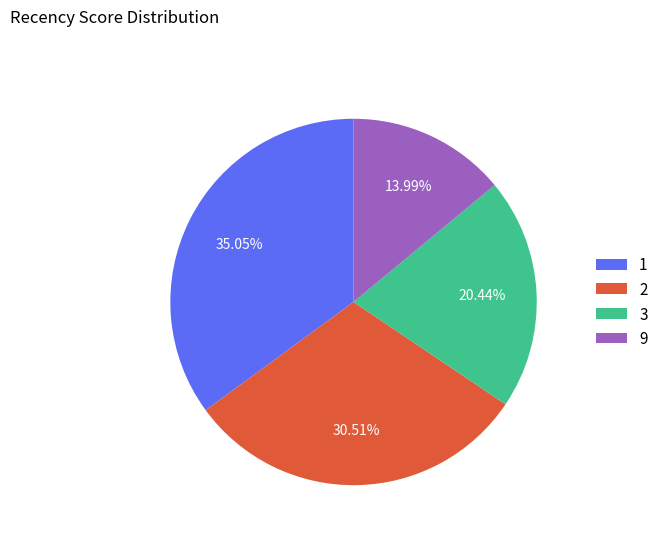

What is the largest slice in the pie chart?

1